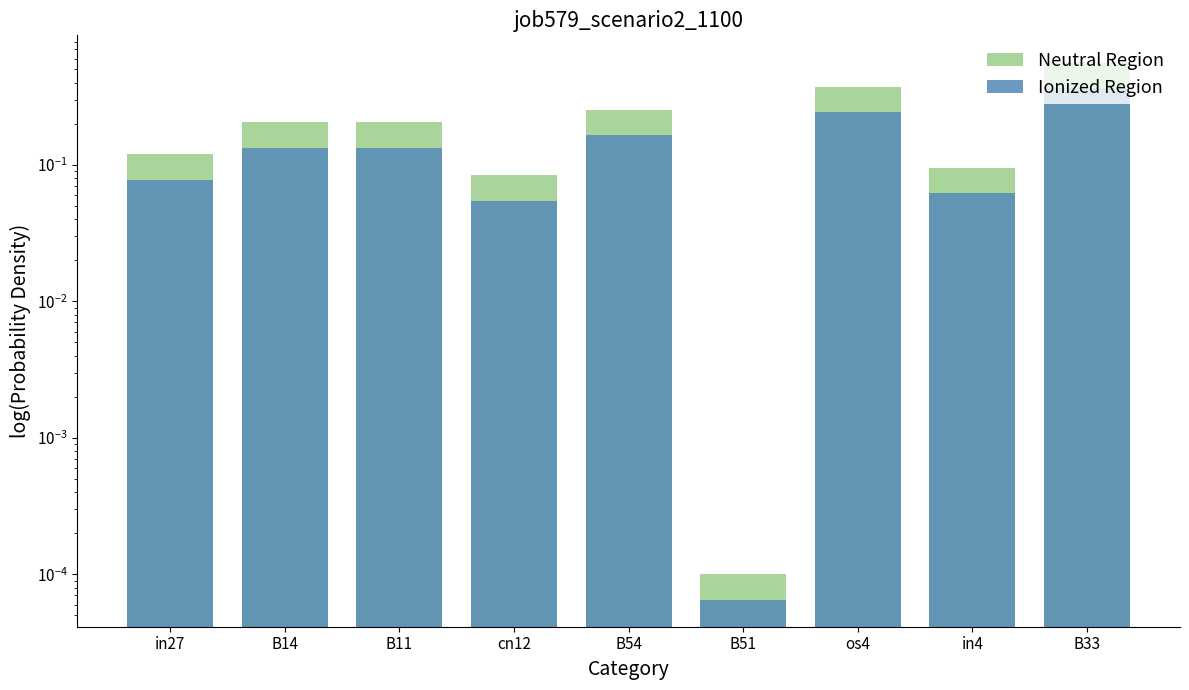

Reading left to right, list all the values displayed in this chart.

Neutral Region: 0.1	0.2	0.2	0.1	0.3	0.0	0.4	0.1	0.6
Ionized Region: 0.1	0.1	0.1	0.1	0.2	0.0	0.2	0.1	0.4